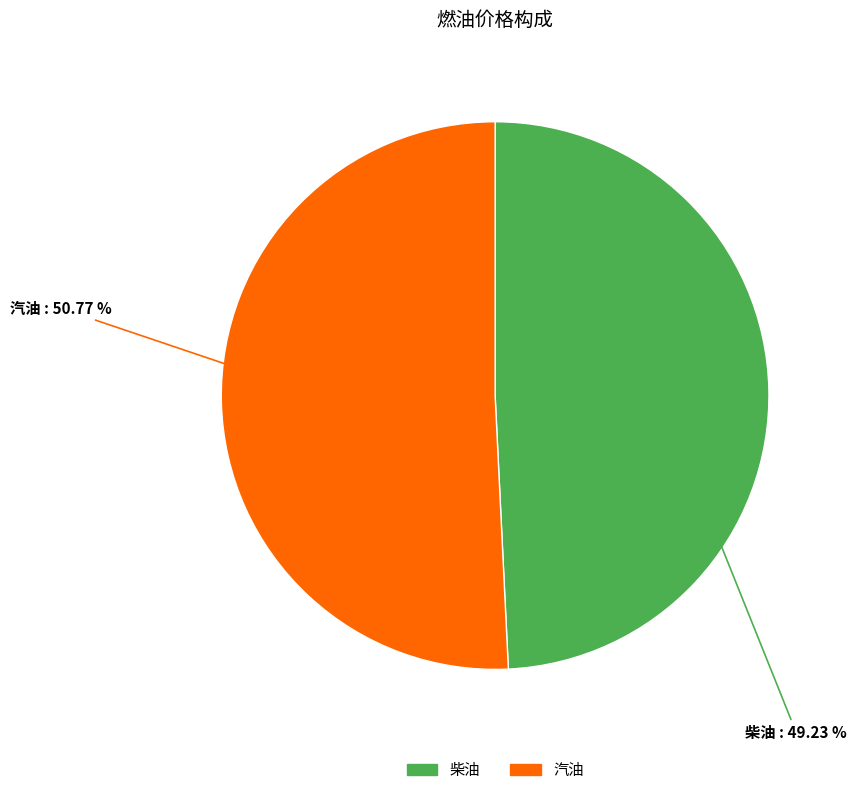

Combined, do 汽油 and 柴油 account for over 50%?

Yes